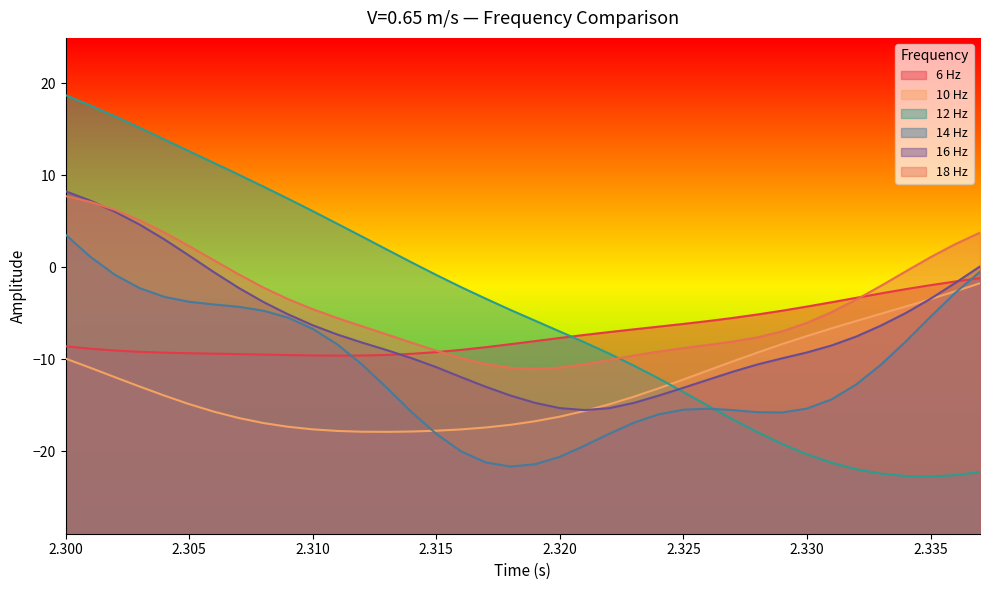

Between 2.336 and 2.312, which is larger?

2.336